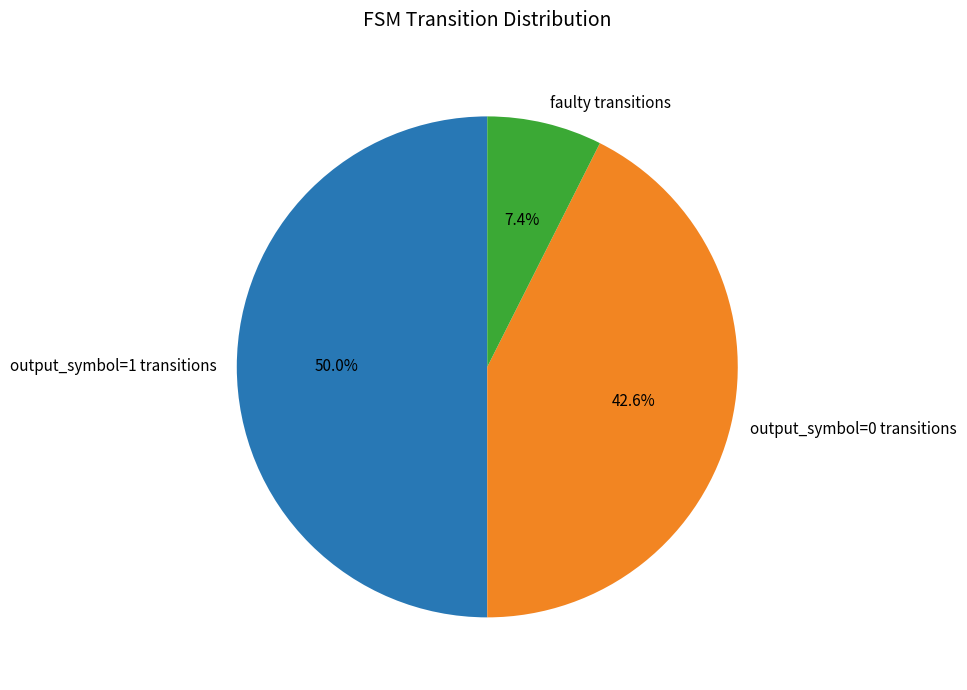

Rank the categories by value from highest to lowest.

output_symbol=1 transitions, output_symbol=0 transitions, faulty transitions